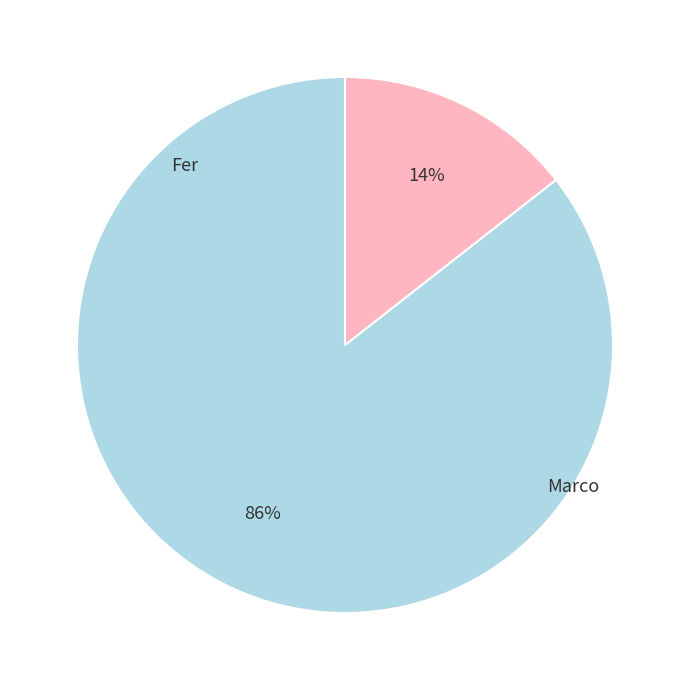

To the nearest percent, what portion does Fer represent?

86%